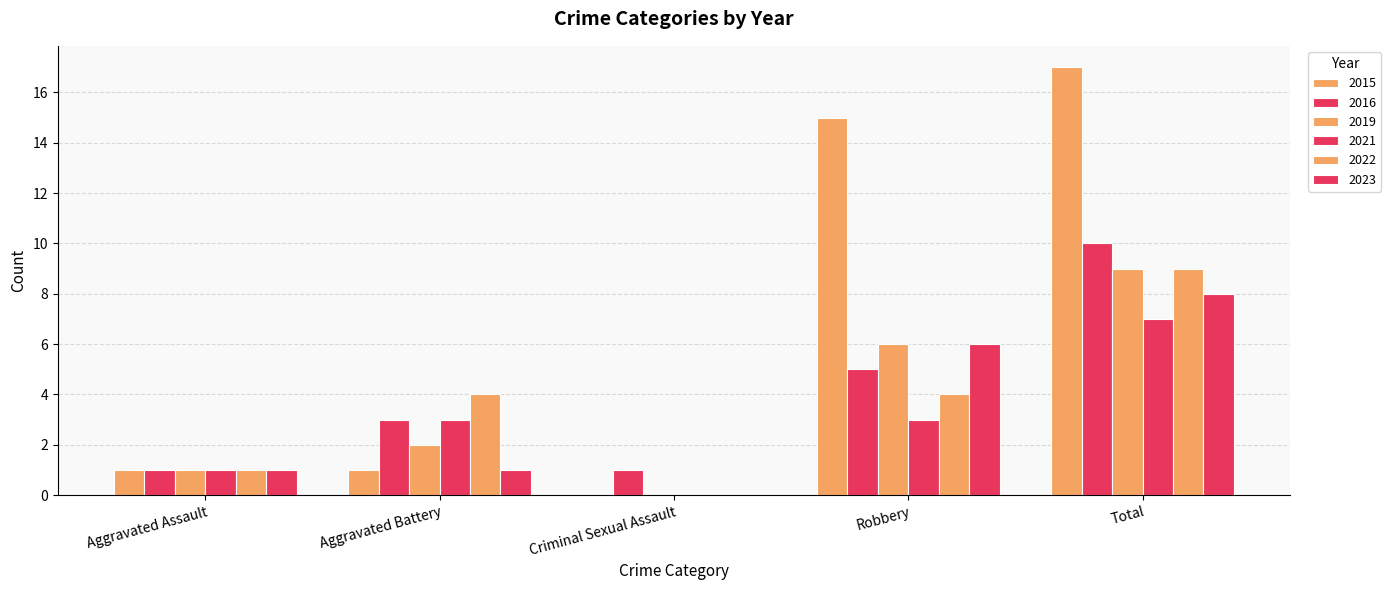

Count the number of categories in the chart.

5